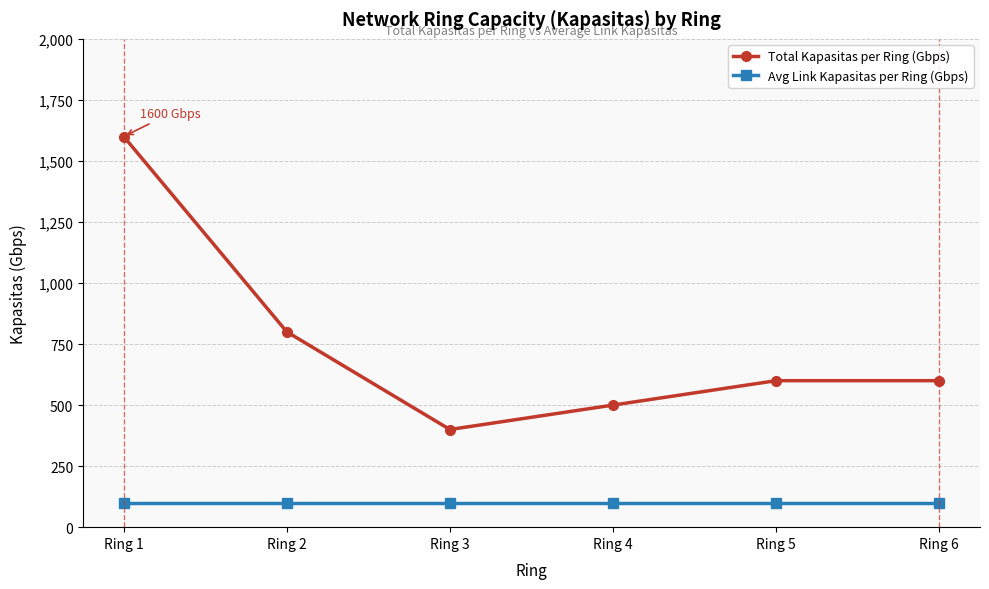

What is the maximum value for Avg Link Kapasitas per Ring (Gbps)?

100